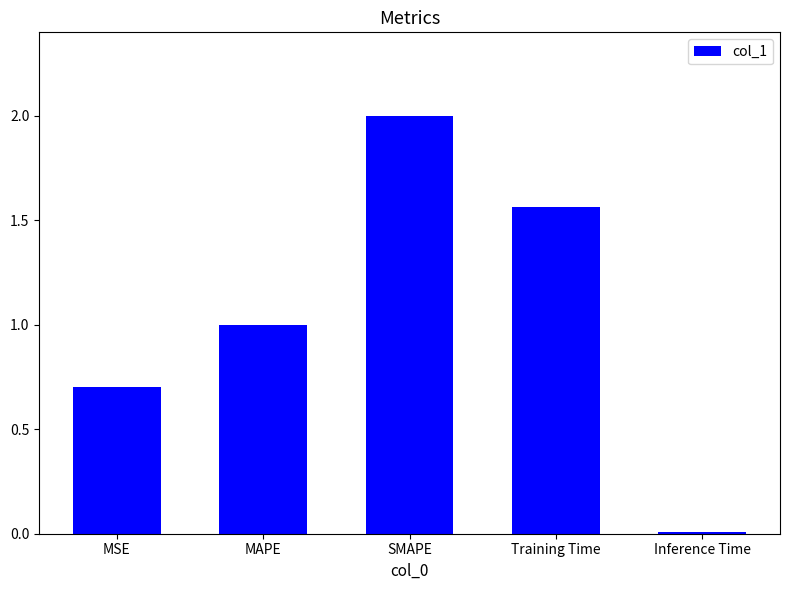

Count the number of values greater than 1.

3